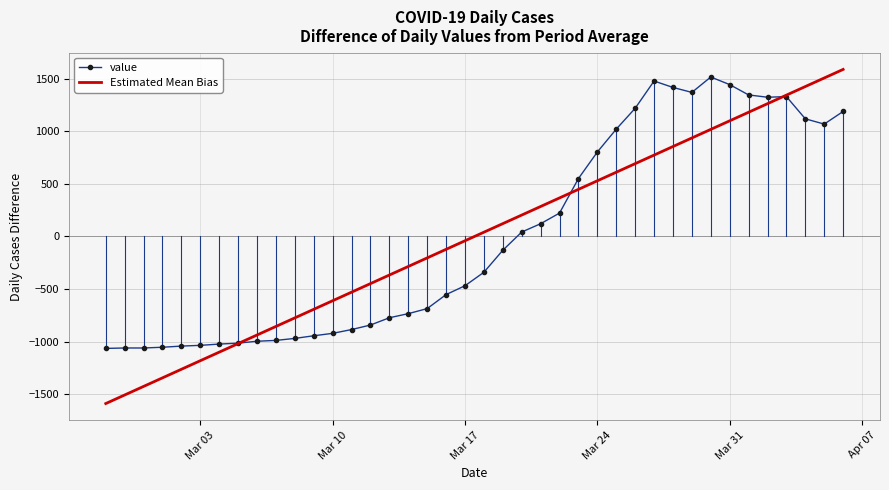

How many values in value are below zero?

22